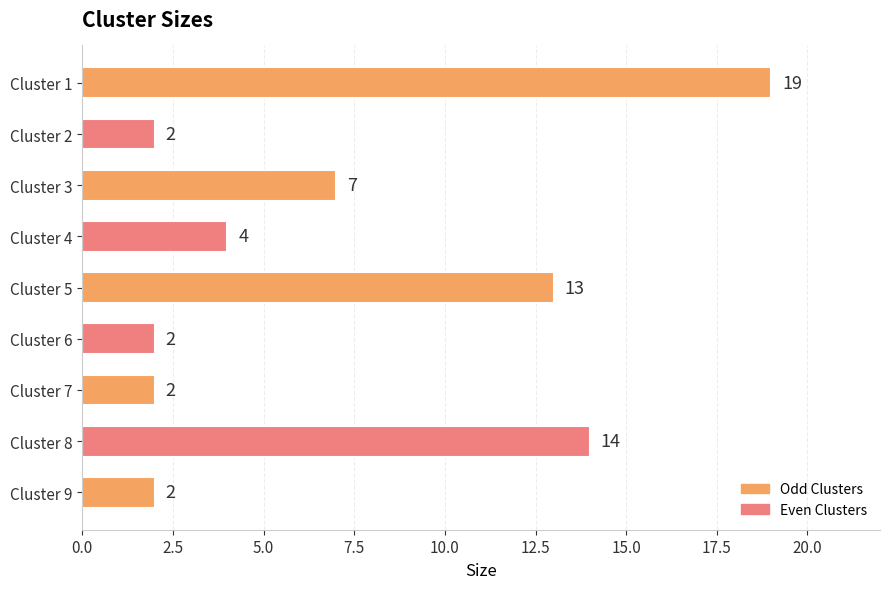

Which label corresponds to the largest value in the chart?

Cluster 1